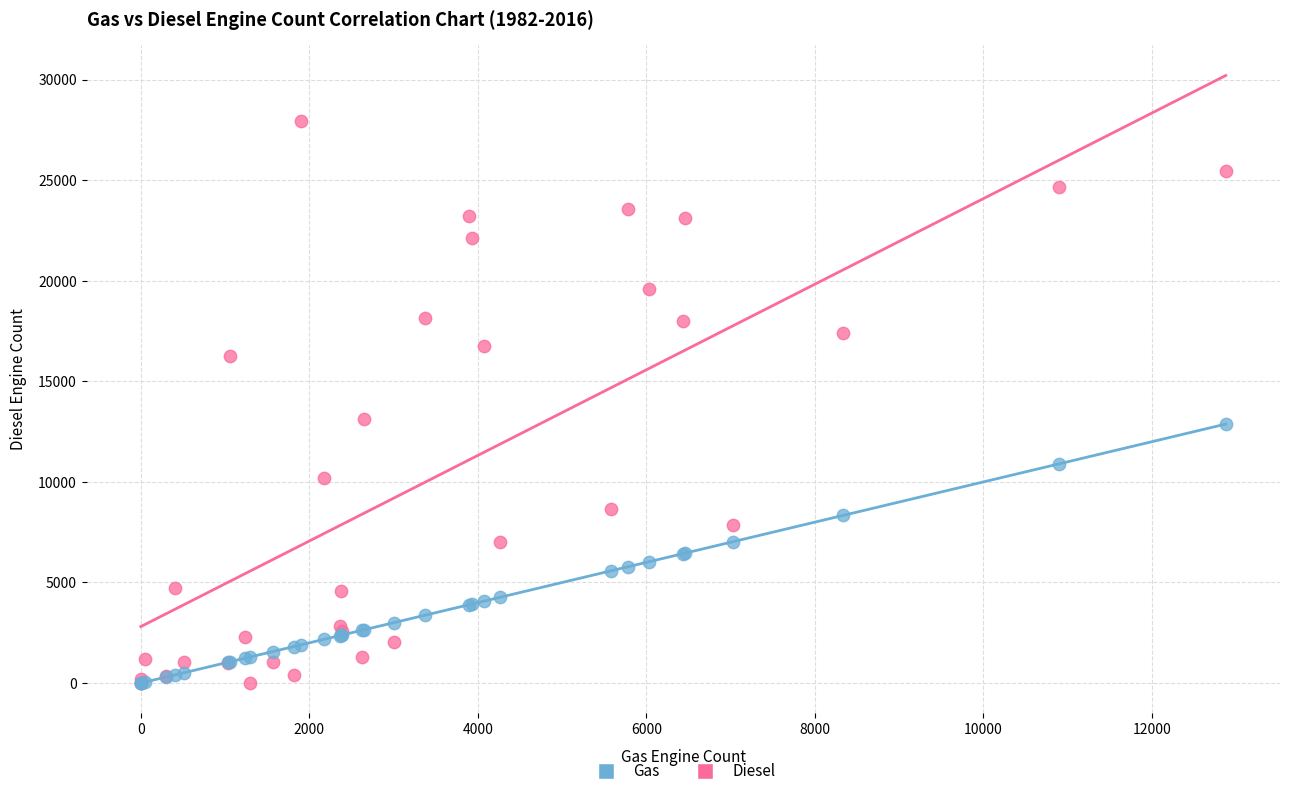

What are all the series names shown in the legend?

Gas, Diesel